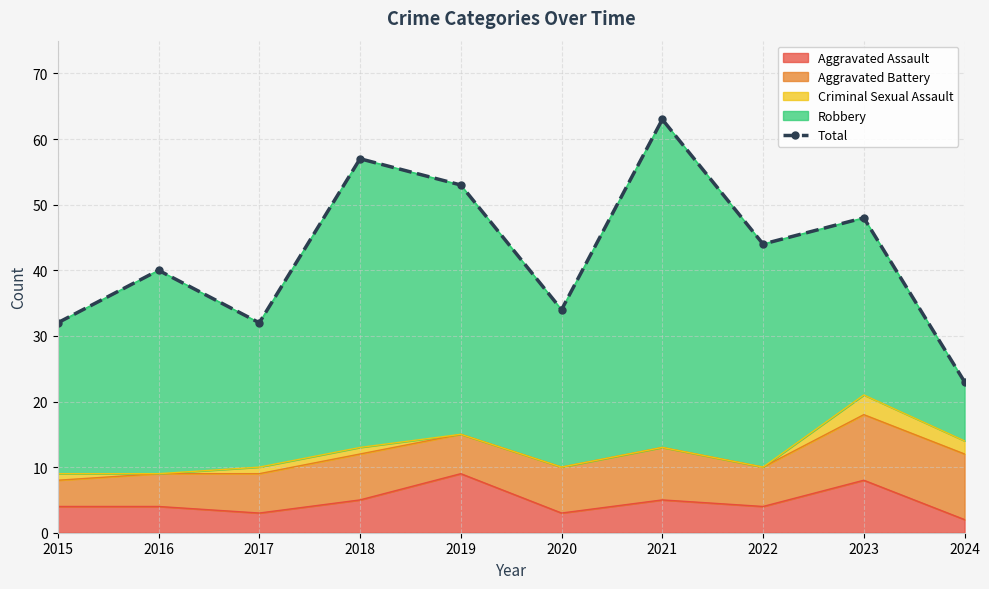

The chart shows a value of 73 at 2023. True or false?

False